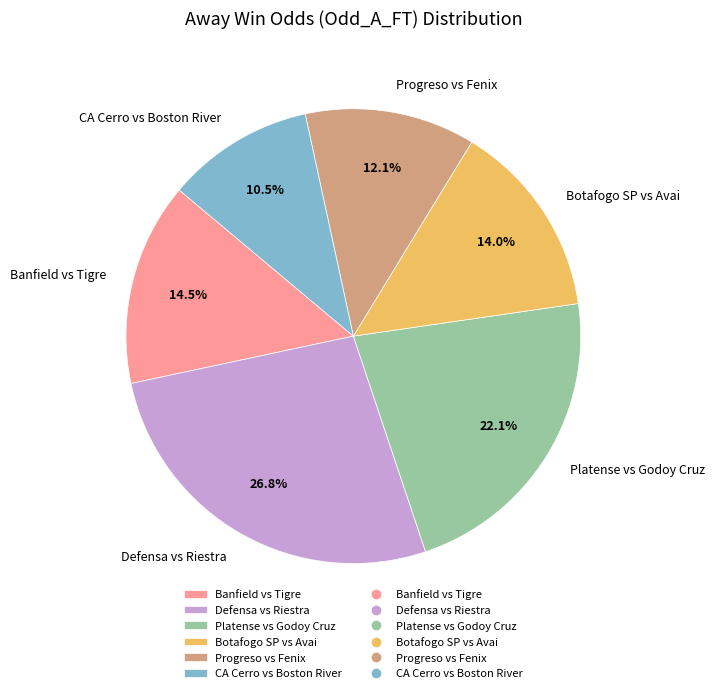

To the nearest percent, what is the average slice percentage?

17%